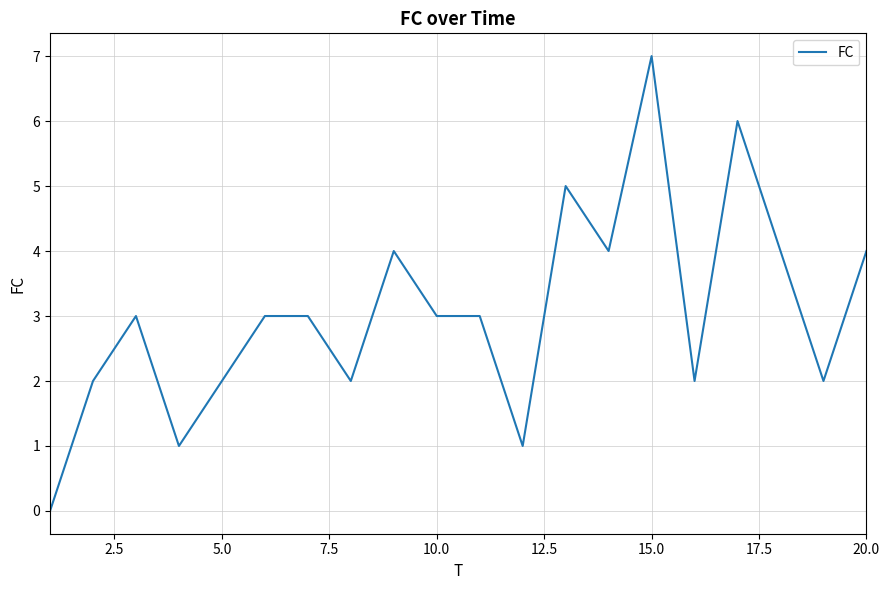

How many categories are shown in the chart?

20